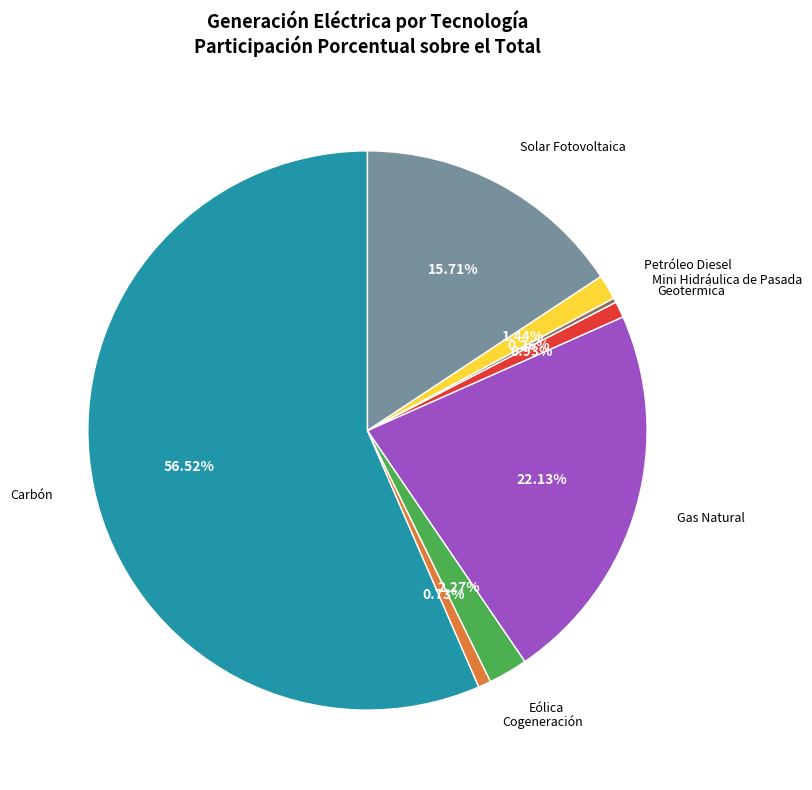

Is there a majority slice in this chart?

Yes